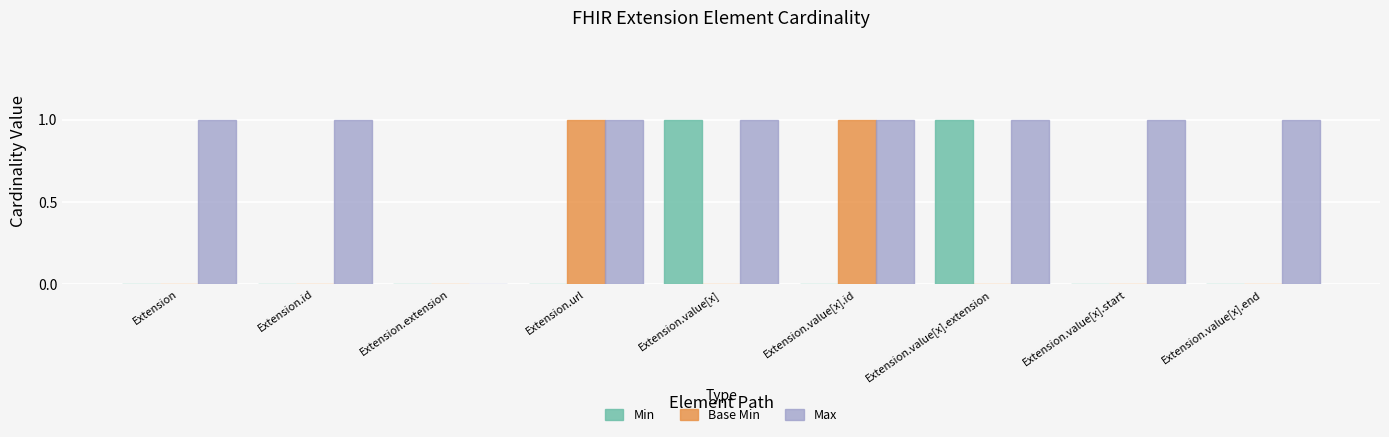

True or false: Min has a value of -1 at Extension.id.

False